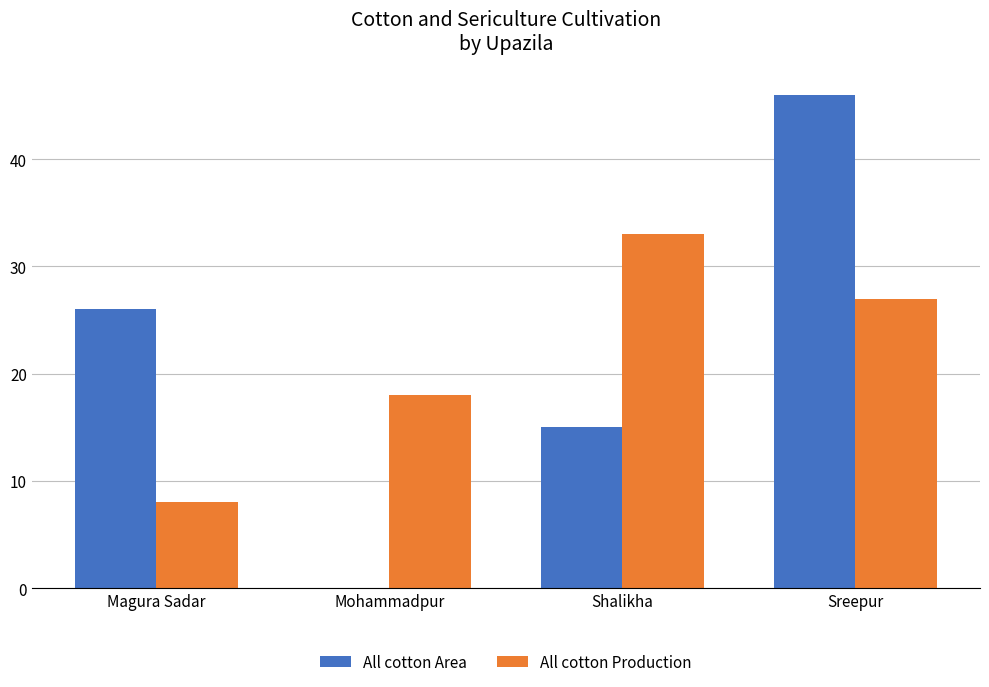

Reading left to right, what are all the values shown in this chart?

All cotton Area: 26	0	15	46
All cotton Production: 8	18	33	27